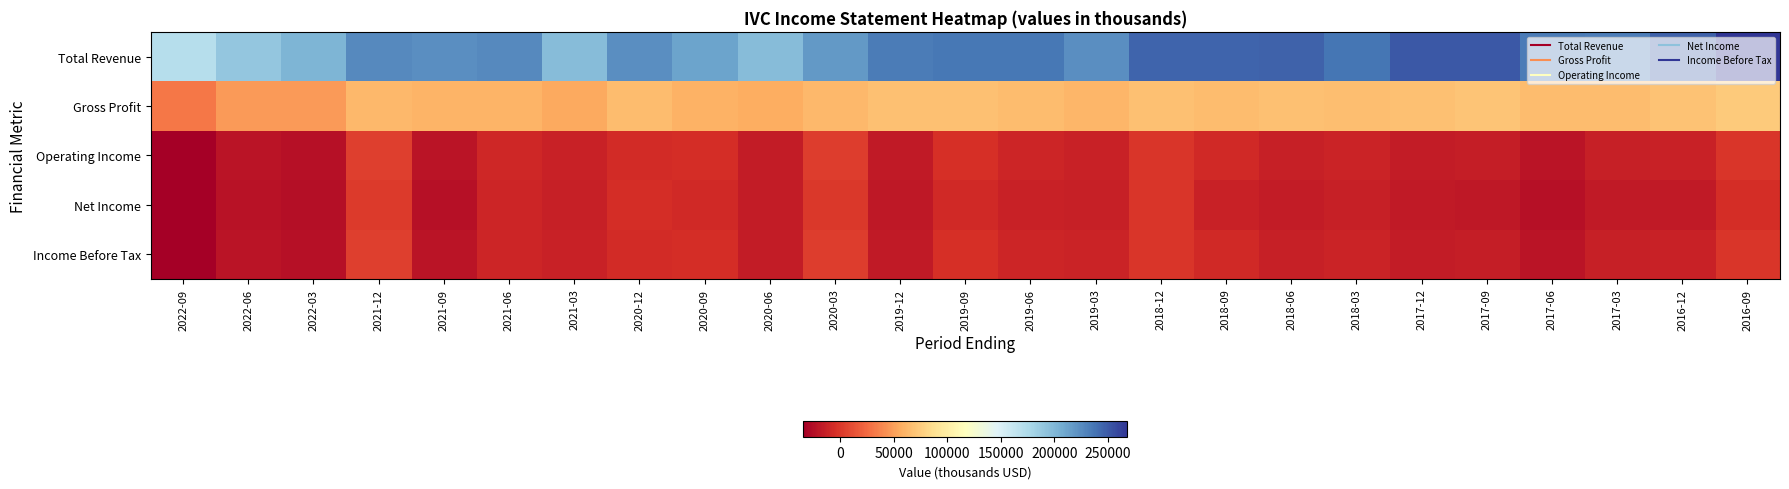

What is the total value across all series at 2022-09?

100600